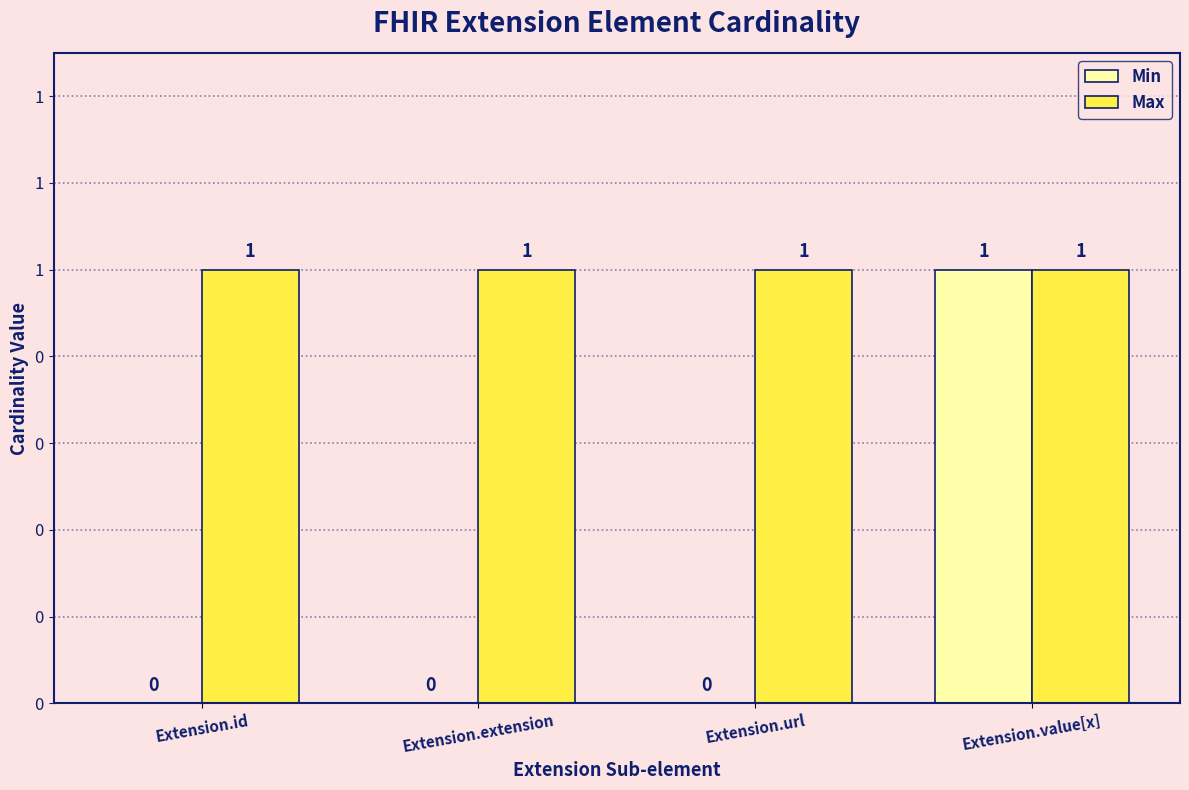

Are the bars grouped side by side (vs. stacked)?

Yes